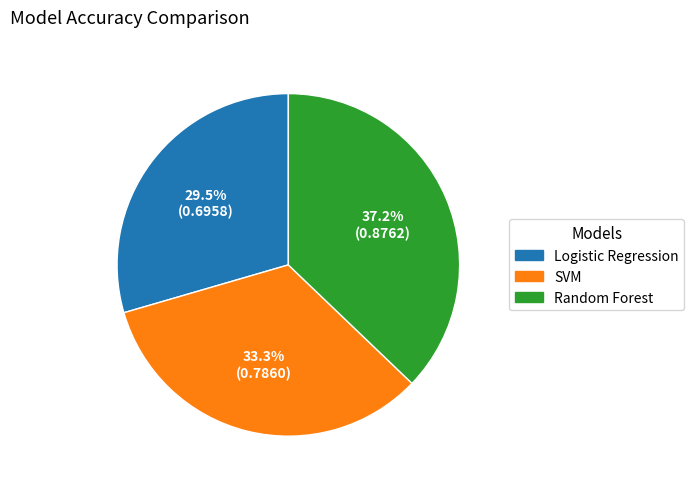

Does Random Forest account for over 50% of the chart?

No